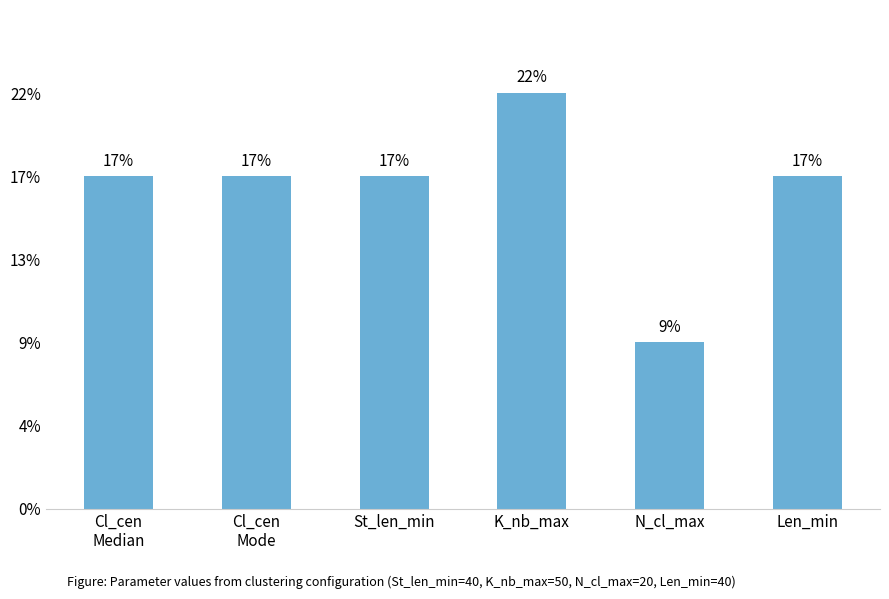

The value at Cl_cen
Mode is 40. True or false?

True